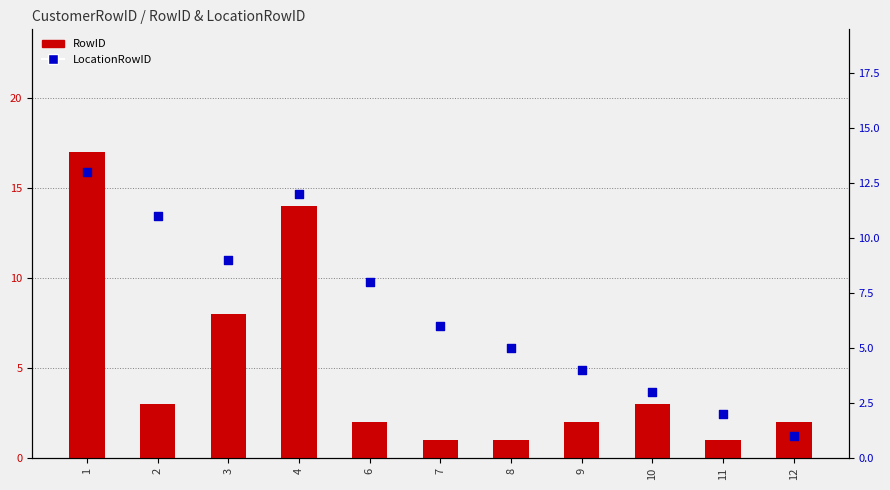

At which category is the sum across all series the highest?

1